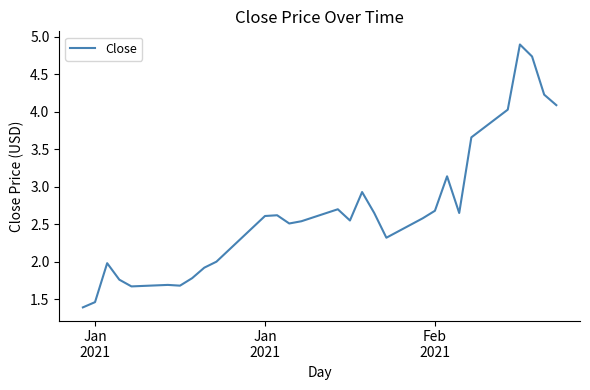

What is the maximum value shown in the chart?

4.9